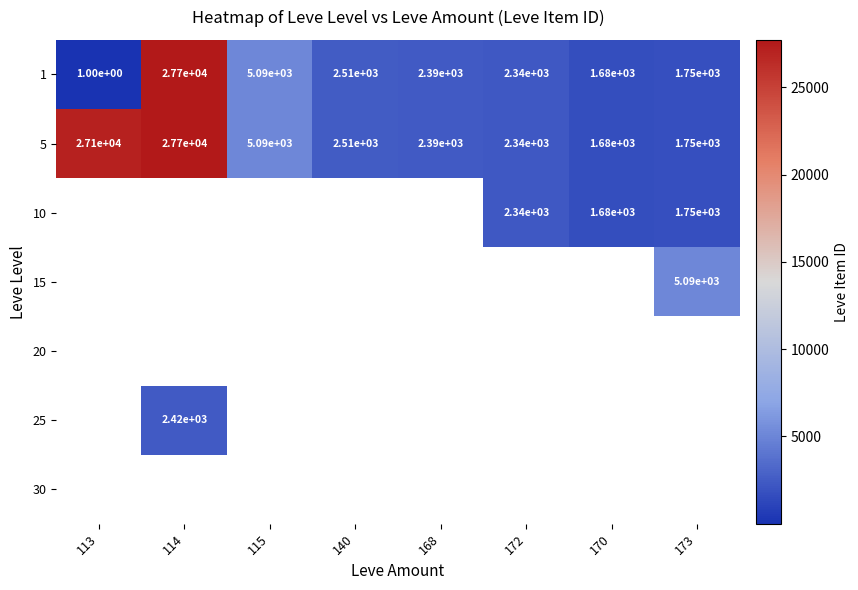

The 10 series shows 1680 at 170. True or false?

True